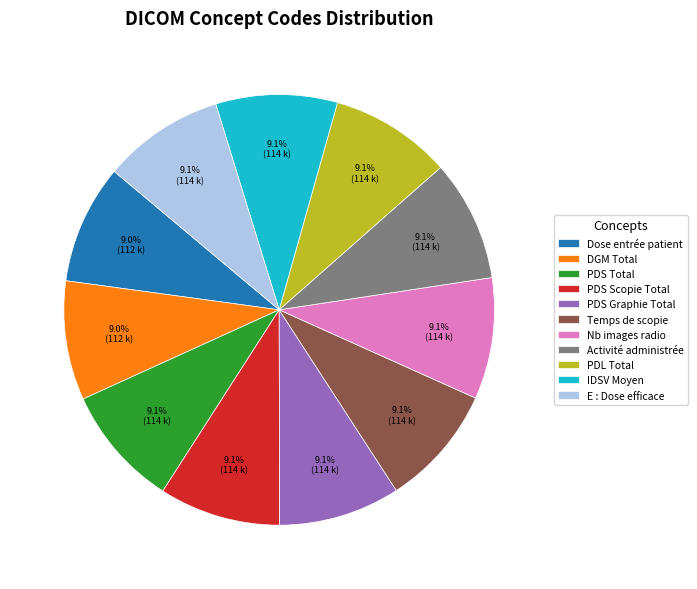

Does Dose entrée patient account for over 50% of the chart?

No